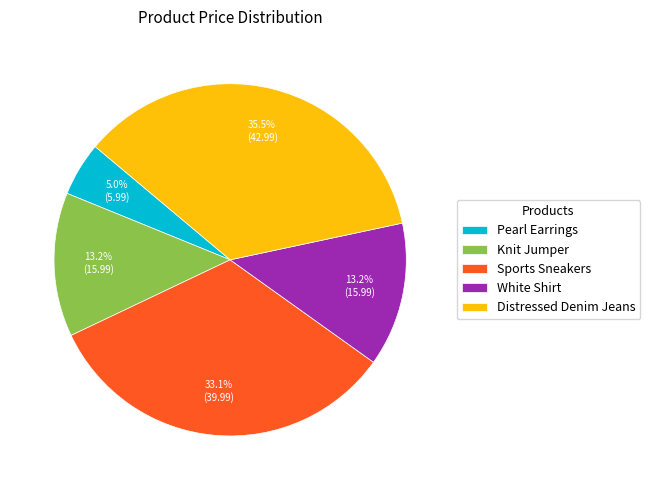

How many slices are in this pie chart?

5